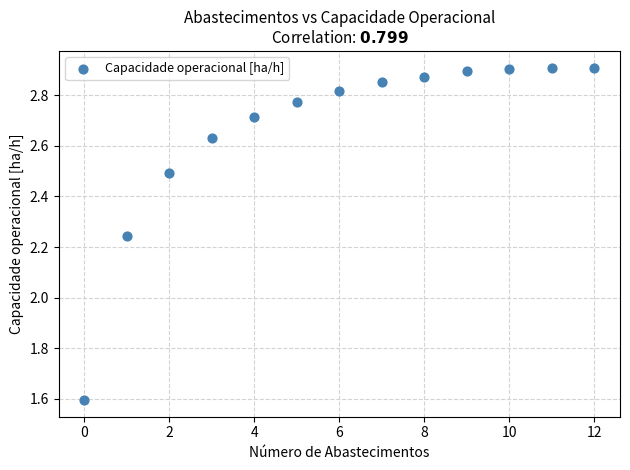

What is the range of Y values (max minus min)?

1.3